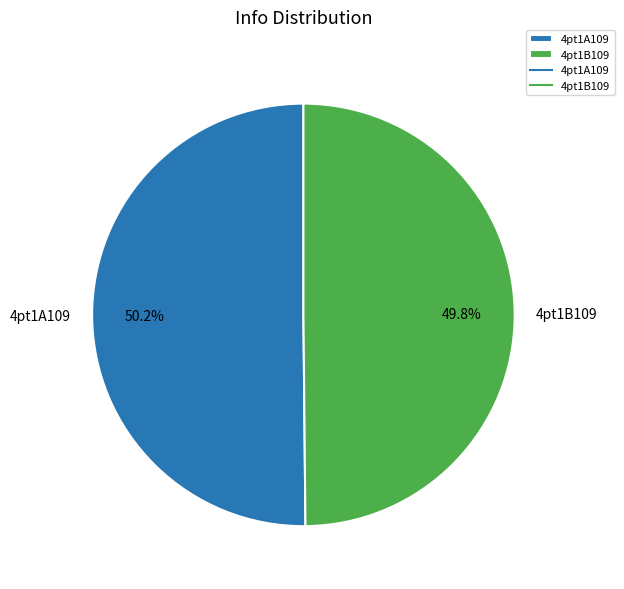

Does any single category account for the majority?

Yes